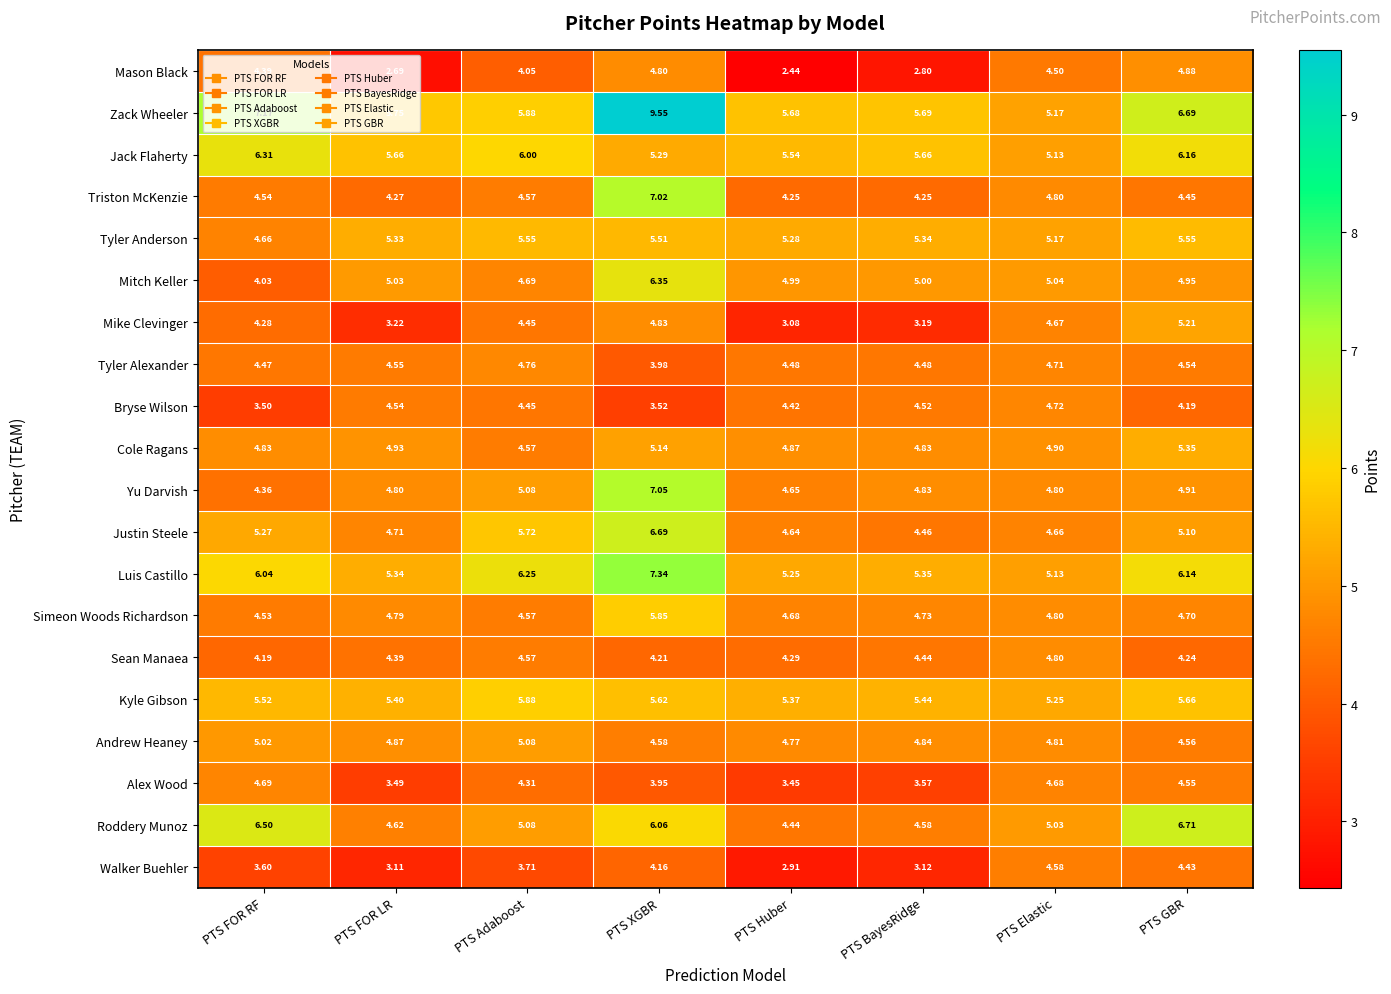

Which series has the largest range (max minus min)?

Zack Wheeler